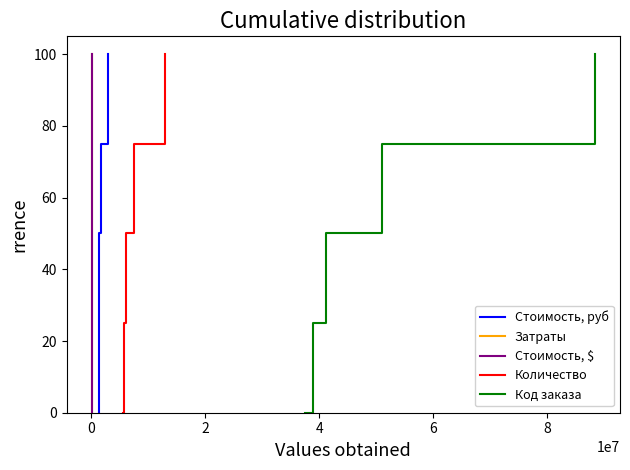

True or false: Код заказа and Стоимость, $ cross at least once.

False